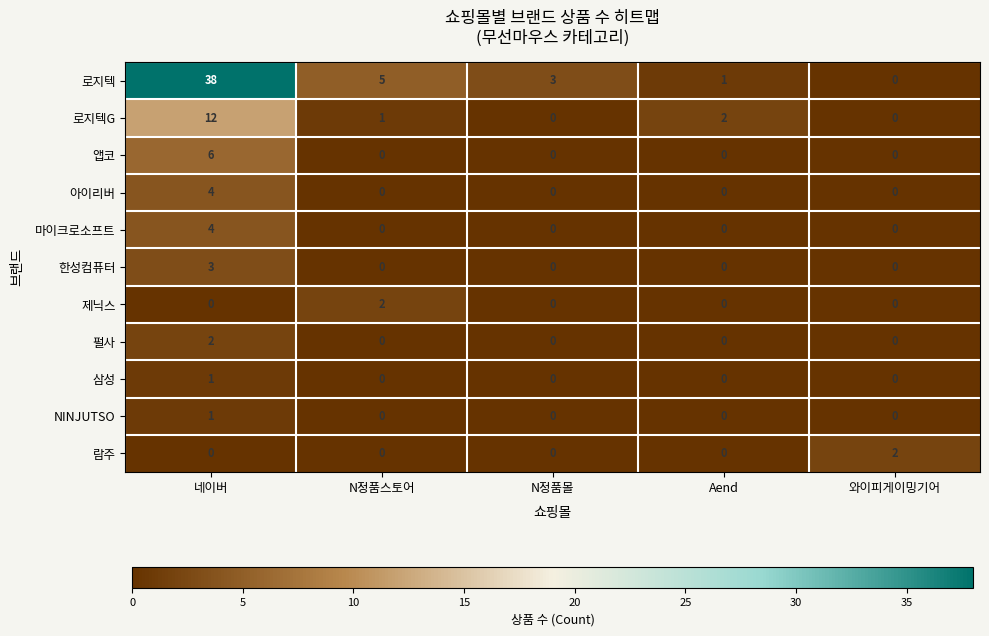

Between N정품스토어 and 와이피게이밍기어, which series saw the biggest shift?

로지텍